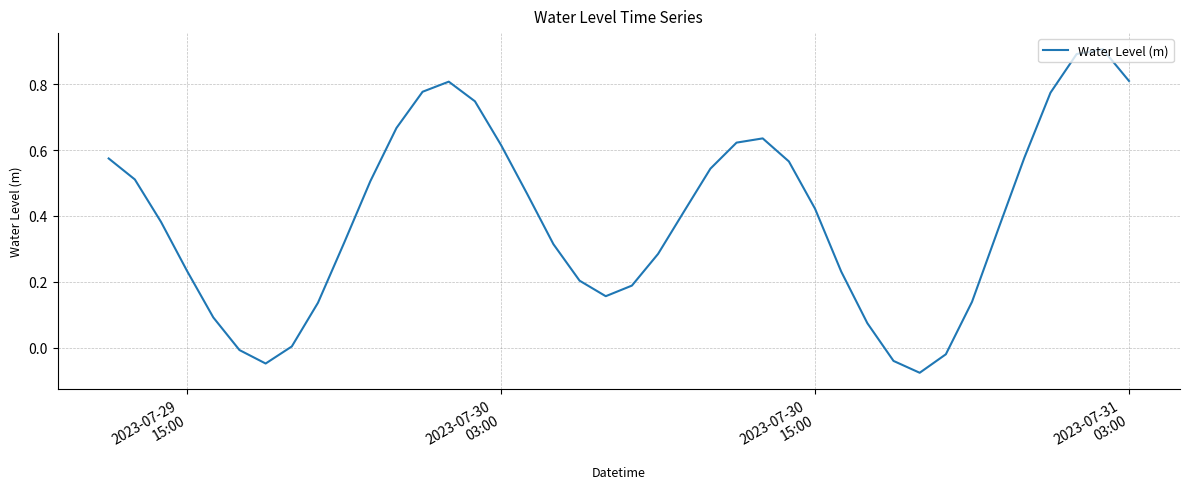

What is the difference between the maximum and minimum values?

1.0